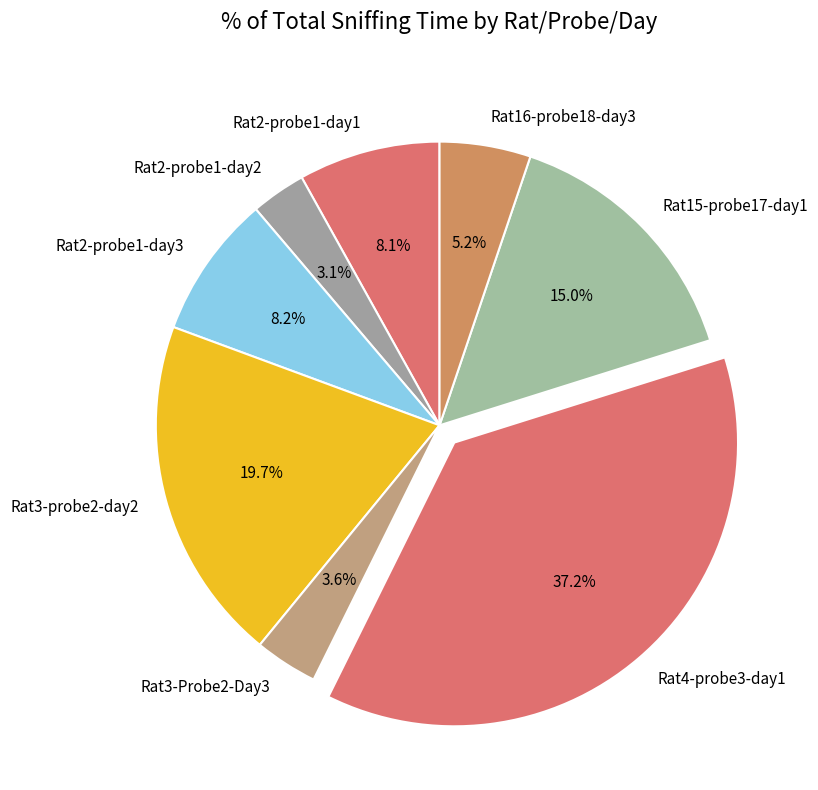

Which slice is the largest?

Rat4-probe3-day1